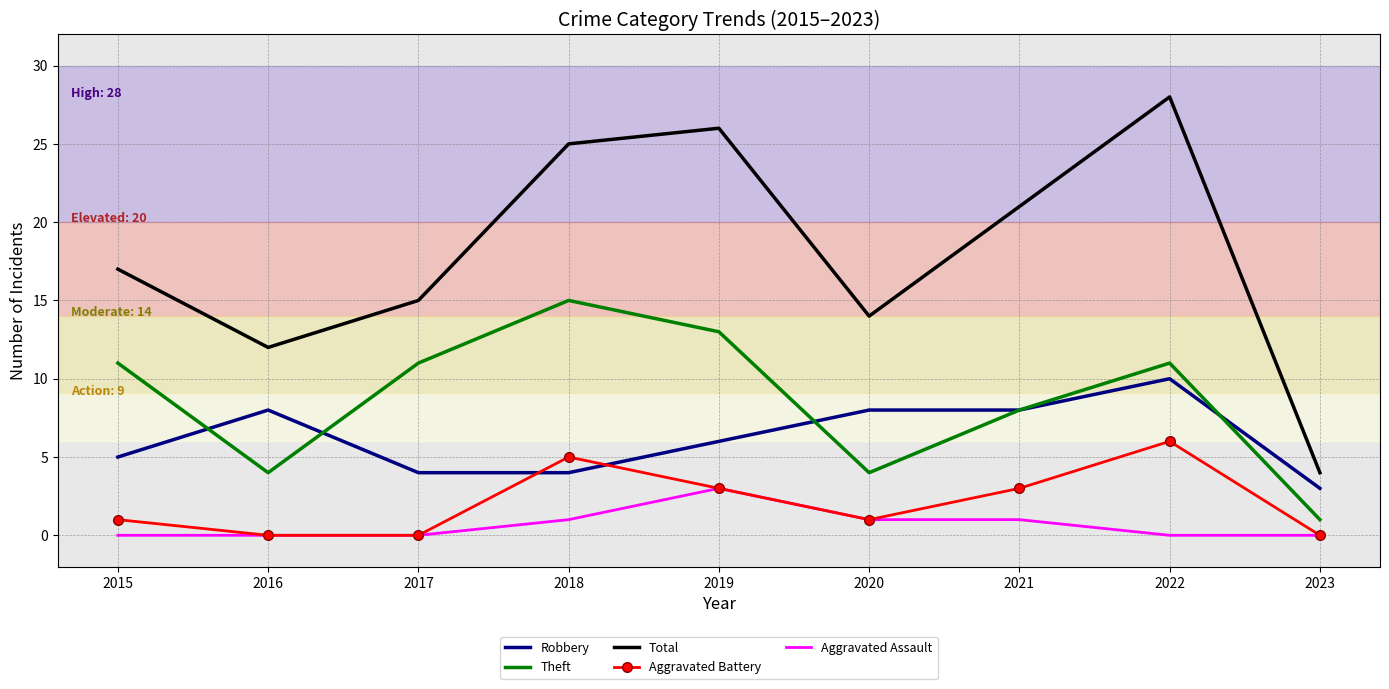

Read the Aggravated Battery value at 2019.

3